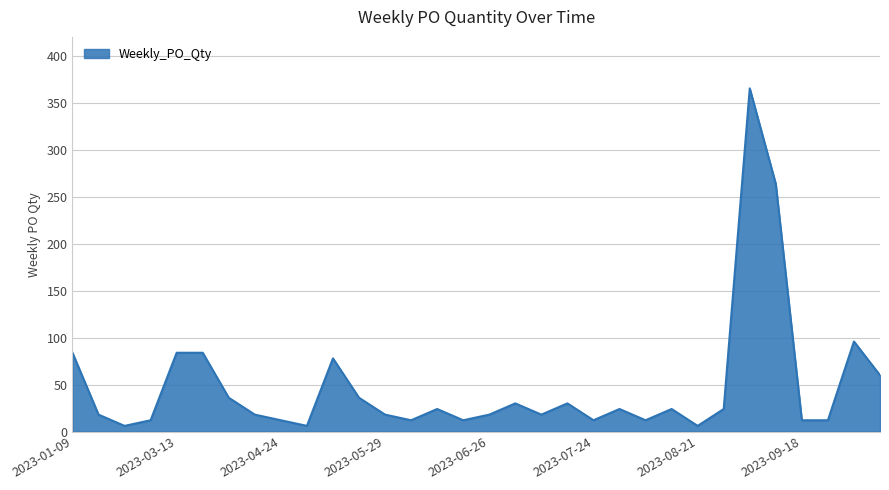

What is the difference between the maximum and minimum values?

360